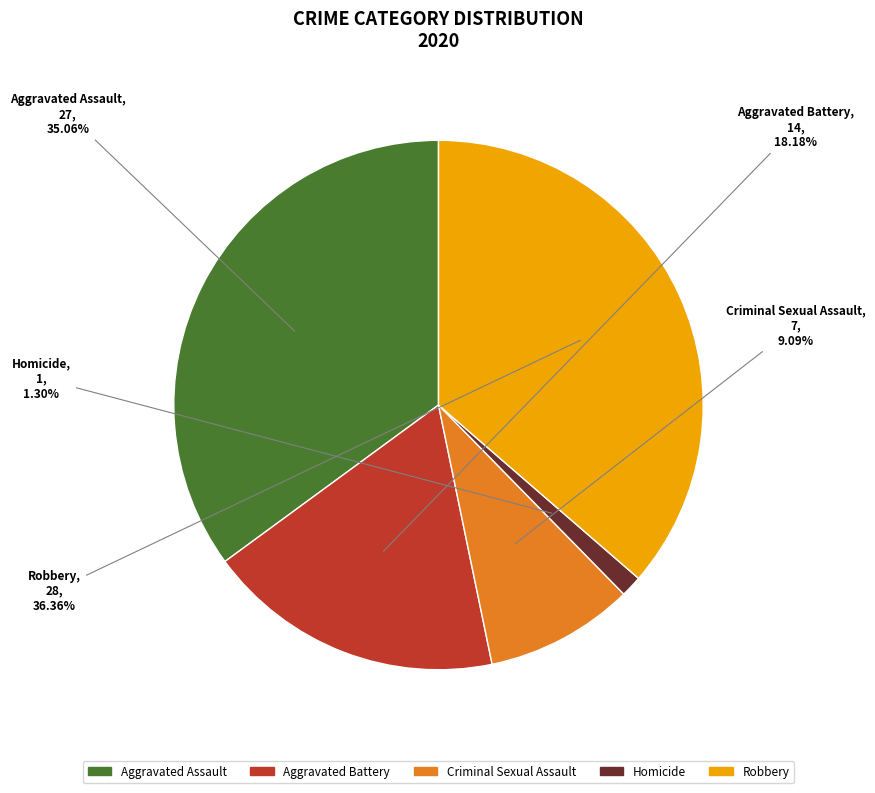

Is there a majority slice in this chart?

No